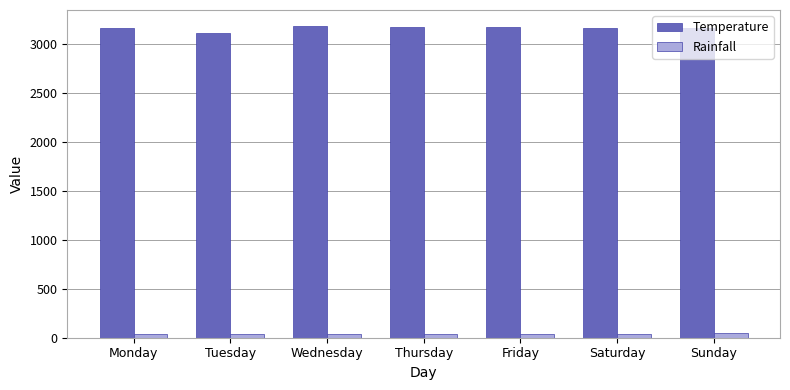

The Temperature series shows 3167.8 at Sunday. True or false?

True